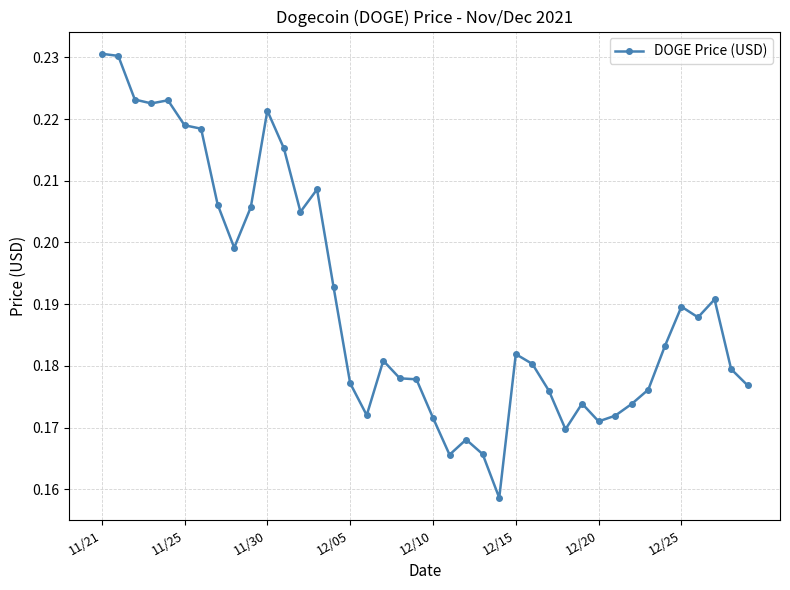

What is the sum of all values?

7.6